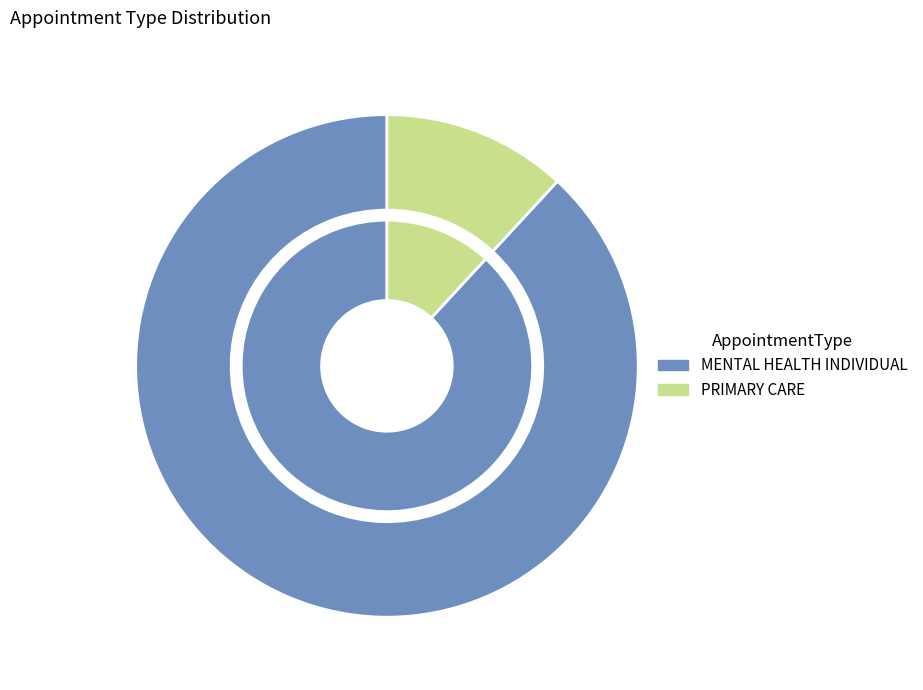

The DERMATOLOGY slice represents 0% of the pie. True or false?

True